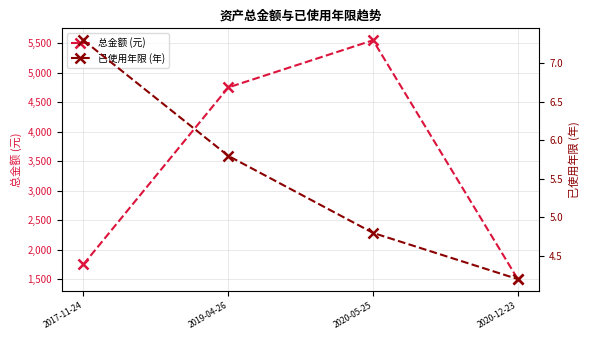

Between 2019-04-26 and 2017-11-24, which is larger?

2019-04-26